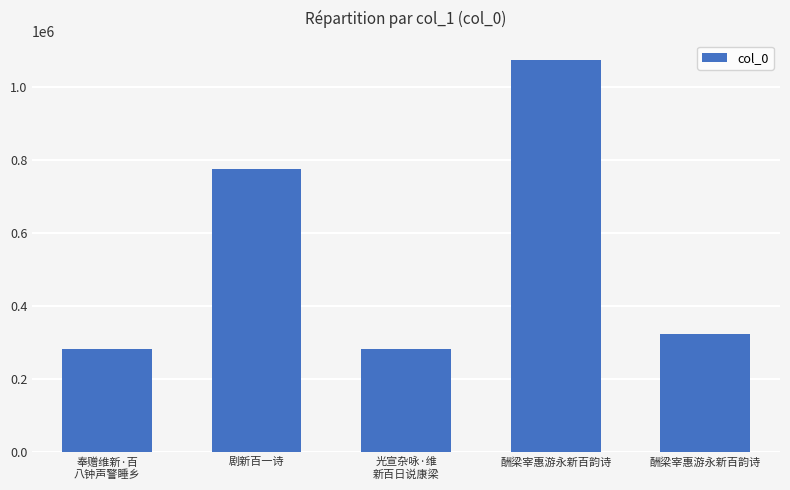

How many bars are there in total?

5